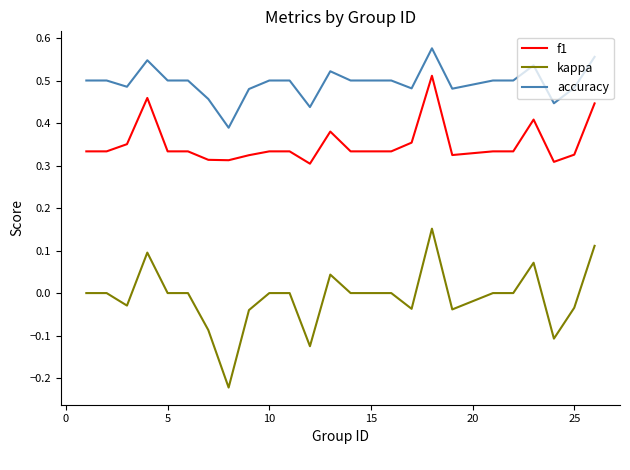

Rank the series by their average value, from lowest to highest.

kappa, f1, accuracy